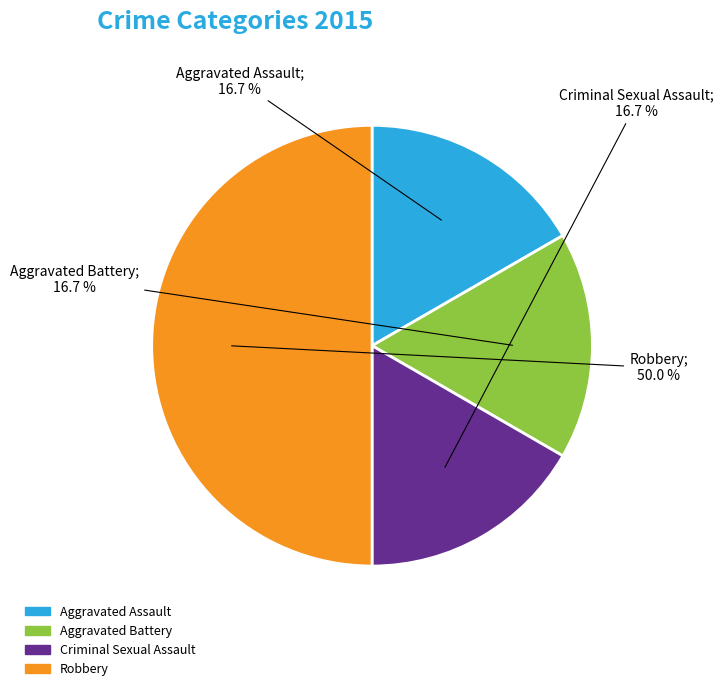

Approximately how many times larger is the value at Robbery compared to Aggravated Battery?

3.0